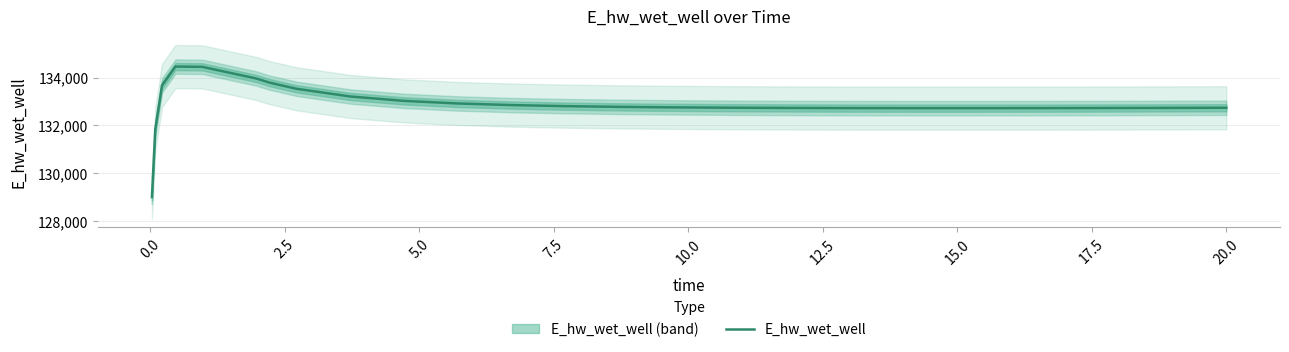

What is the average value?

132881.1